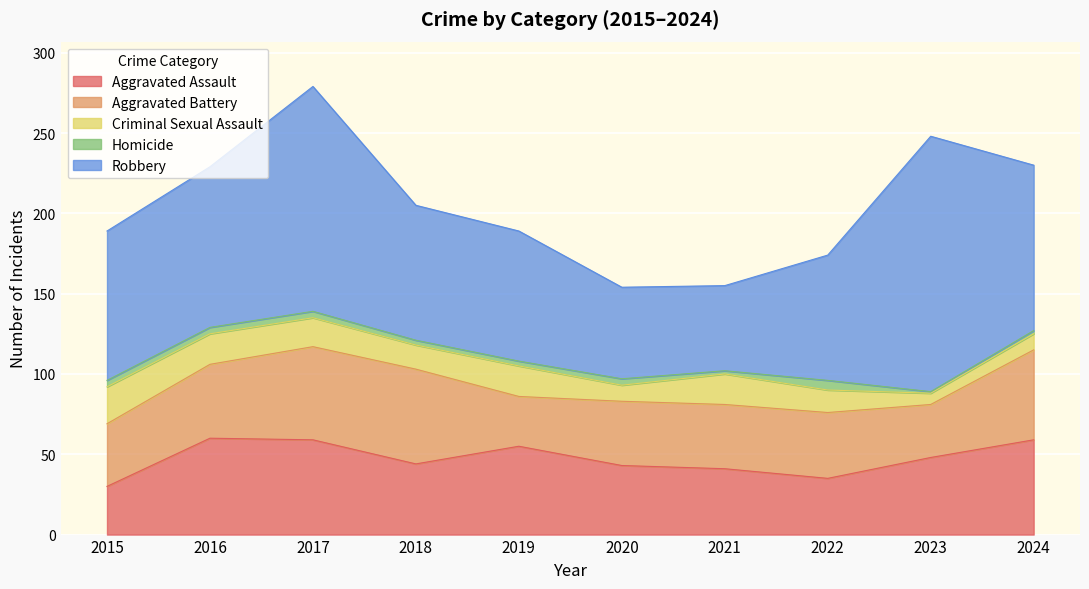

Between which two adjacent categories do Aggravated Battery and Aggravated Assault first intersect?

2015 and 2016